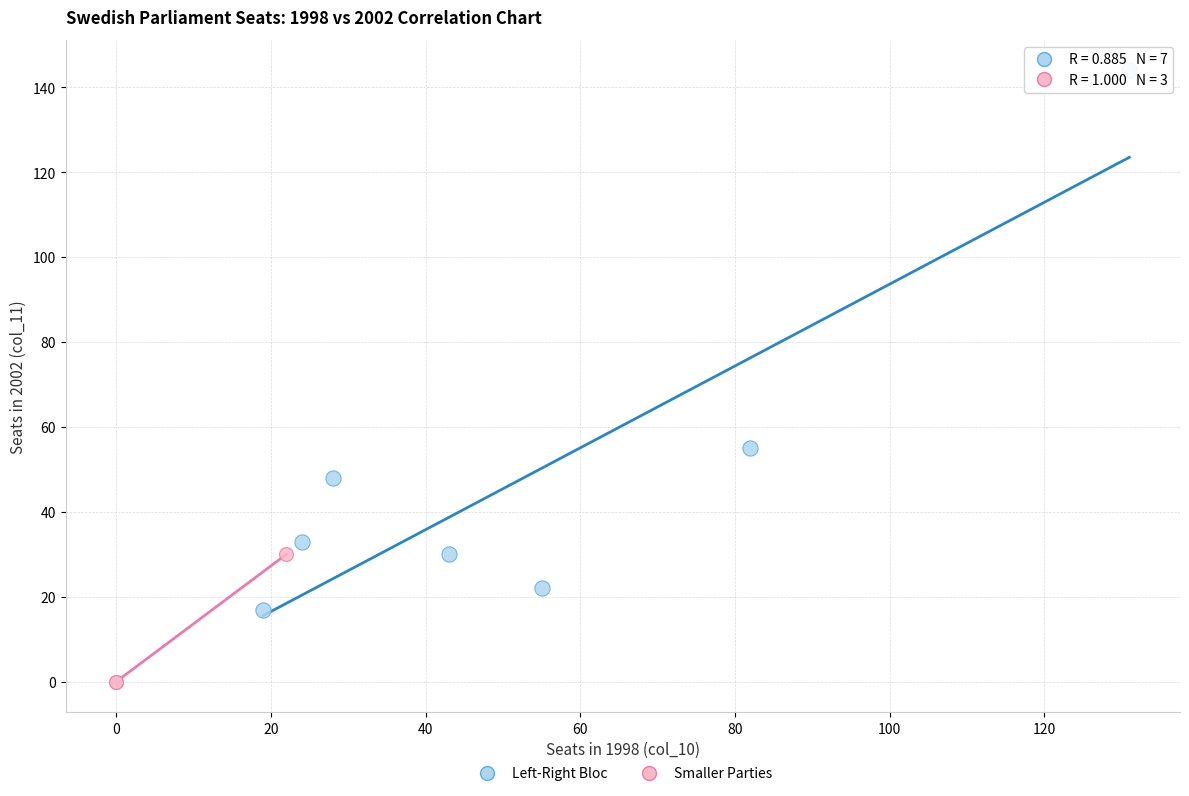

Which series reaches the minimum Y coordinate?

Smaller Parties